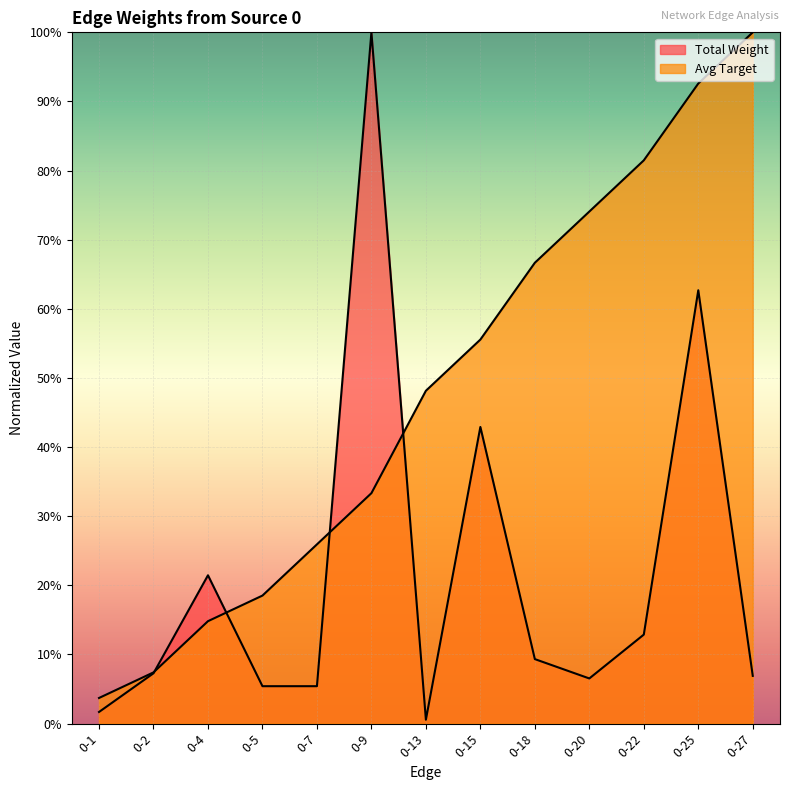

What is the maximum value shown in the chart?

100.0